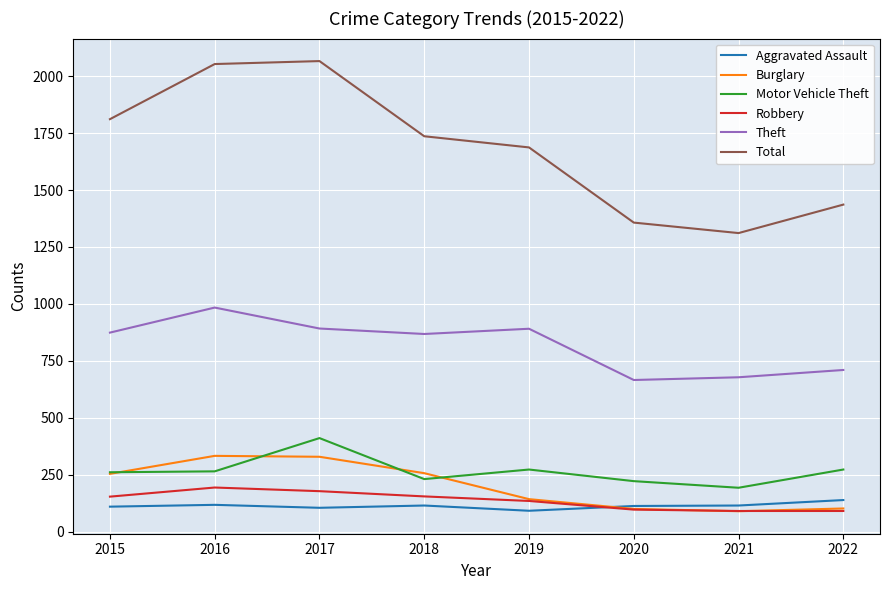

What are all the series names shown in the legend?

Aggravated Assault, Burglary, Motor Vehicle Theft, Robbery, Theft, Total